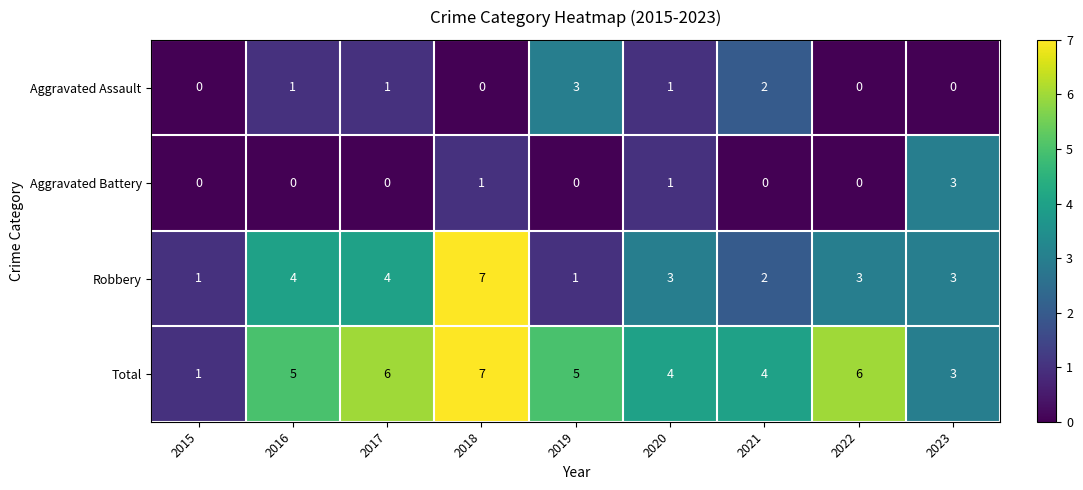

Which label corresponds to the largest value in the chart?

2018